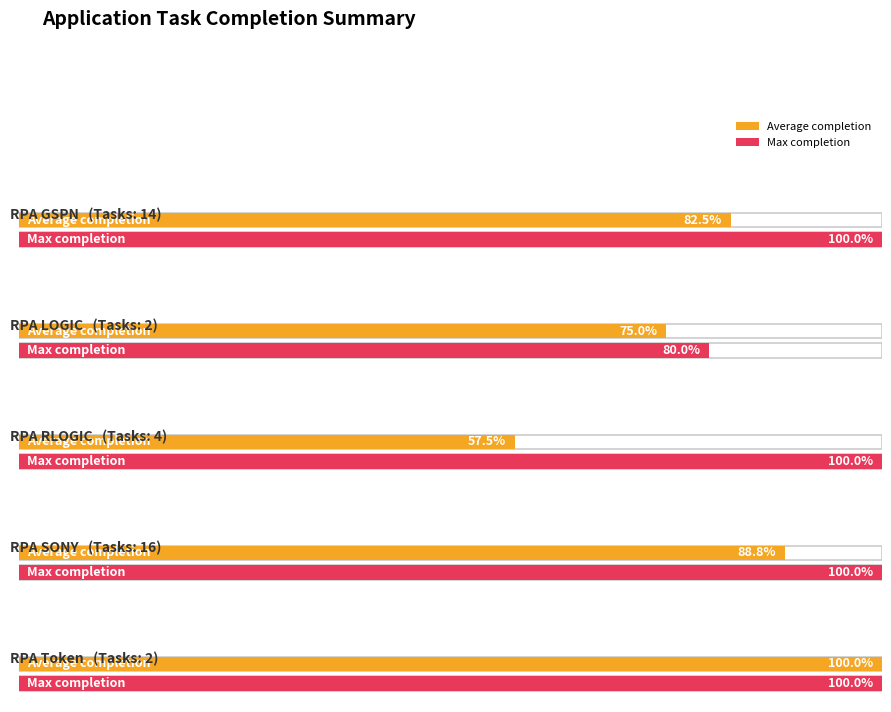

True or false: WIP has a value of 3 at RPA SONY.

False